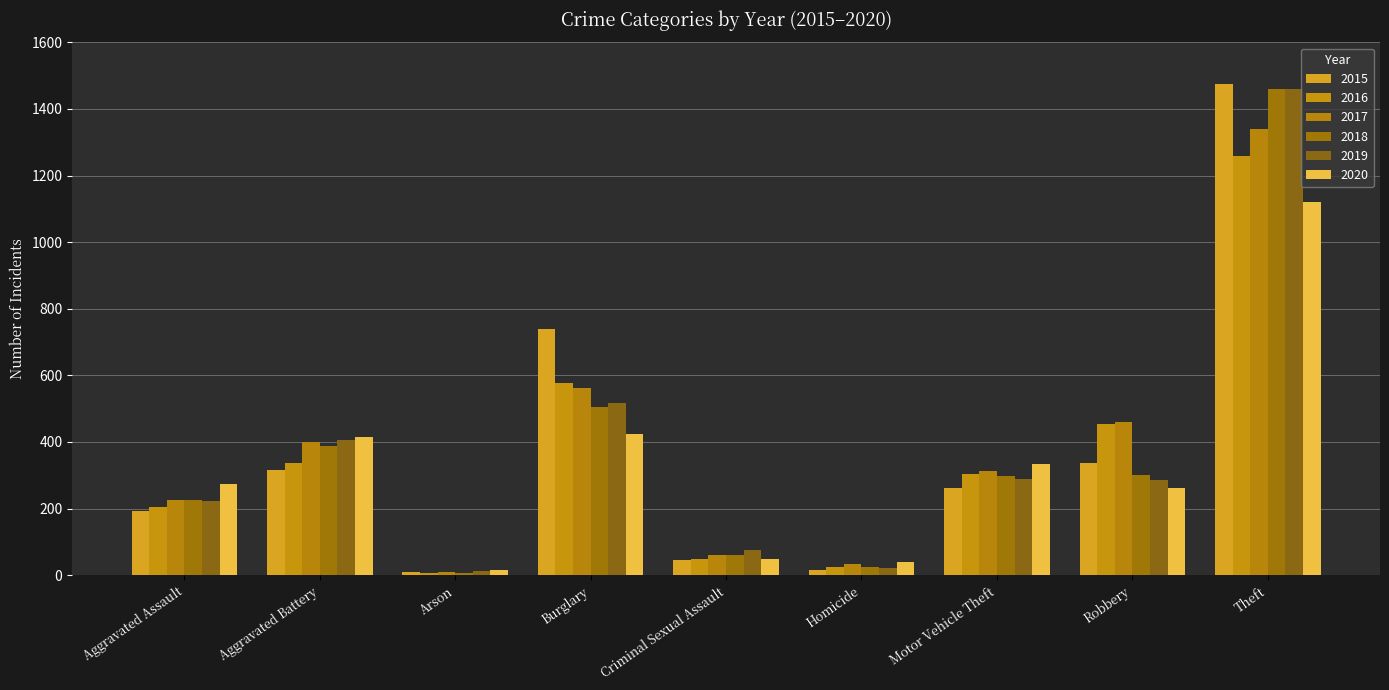

At Motor Vehicle Theft, list the series in order from smallest to largest.

2015, 2019, 2018, 2016, 2017, 2020